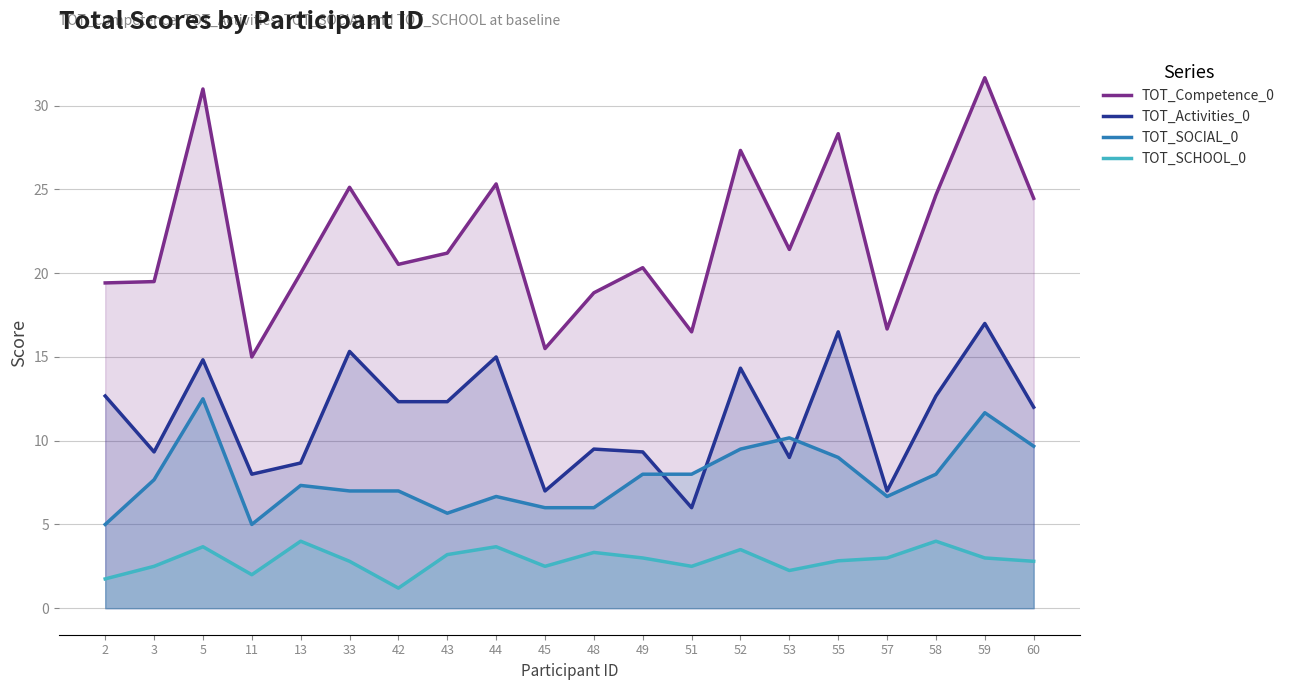

True or false: TOT_SOCIAL_0 has more than 0 interior local peaks.

True